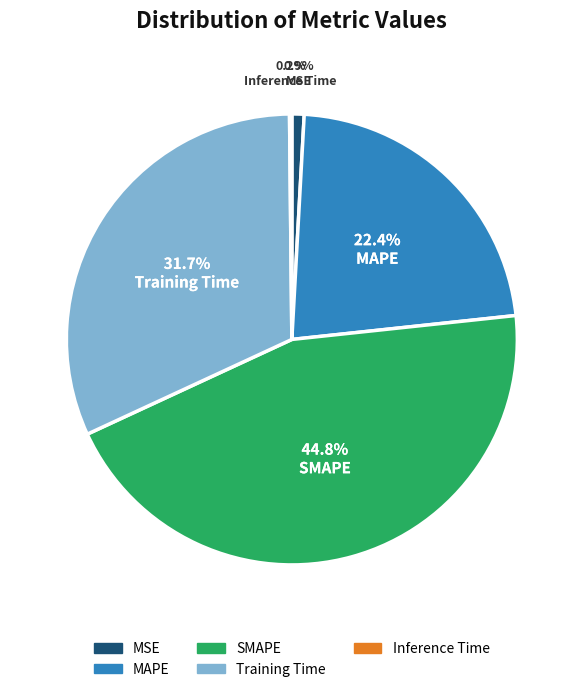

What percentage is the SMAPE slice, to the nearest percent?

45%